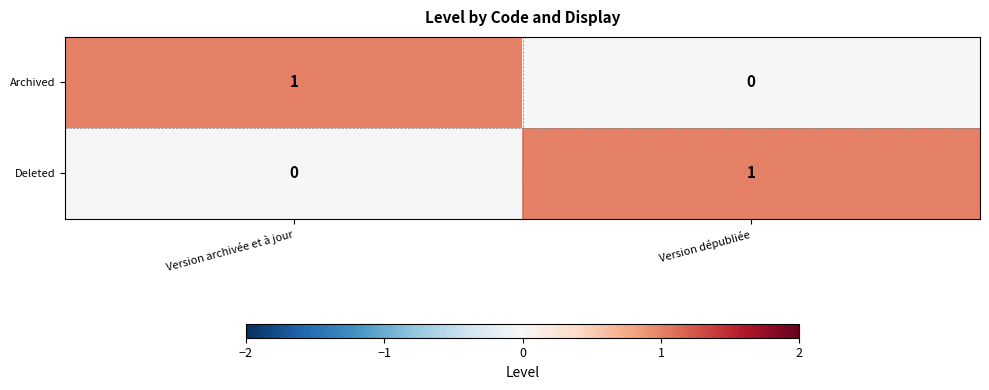

Where is Deleted nearest to the value 0?

Version archivée et à jour